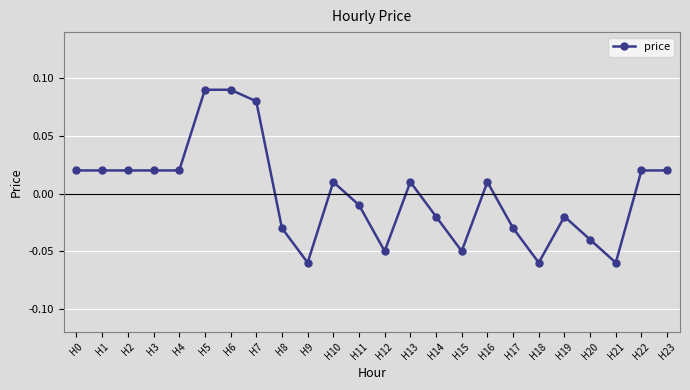

The chart shows a value of -0.0 at H18. True or false?

False